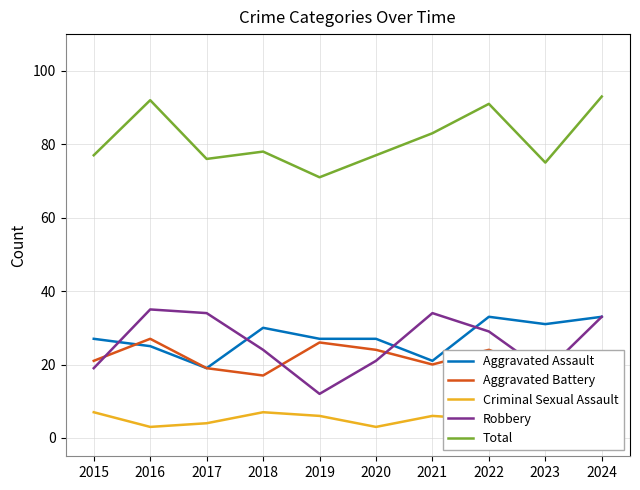

Which series has the widest spread of values?

Robbery